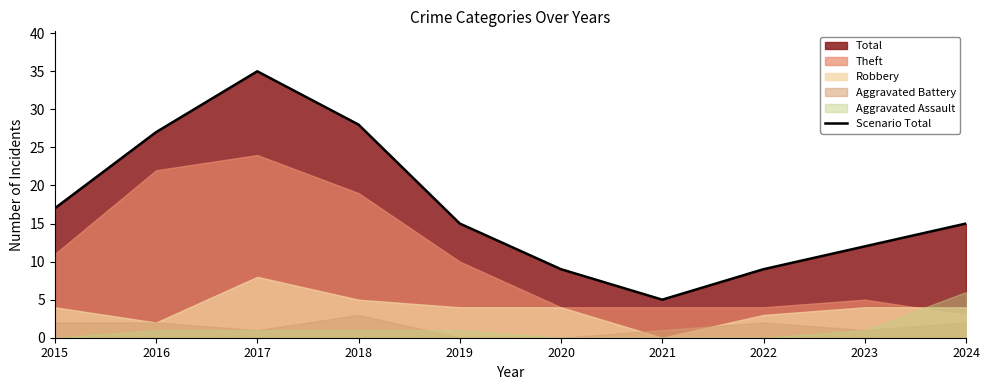

Reading left to right, transcribe all the data shown in this chart.

17	27	35	28	15	9	5	9	12	15